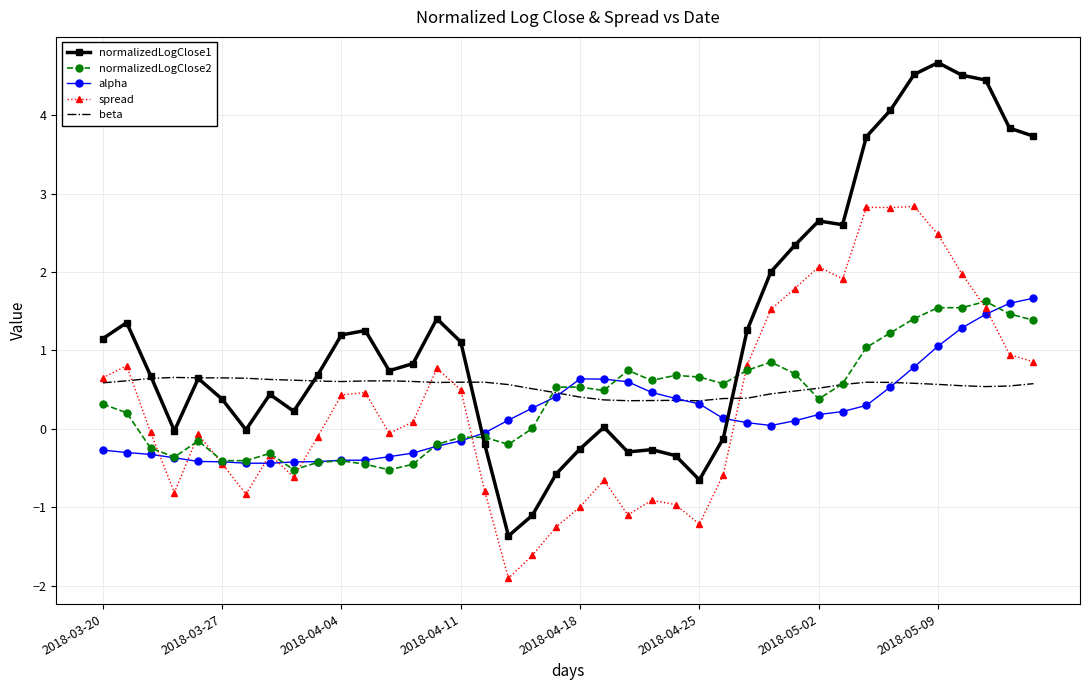

What is the average value of the normalizedLogClose1 series?

1.3